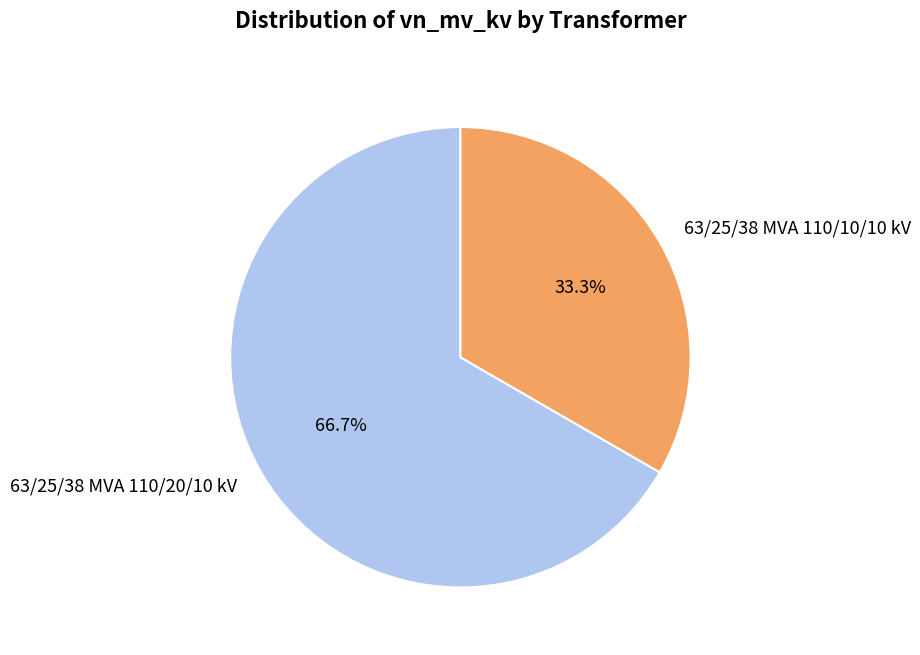

Is it true that 63/25/38 MVA 110/20/10 kV is 79% of the pie?

False